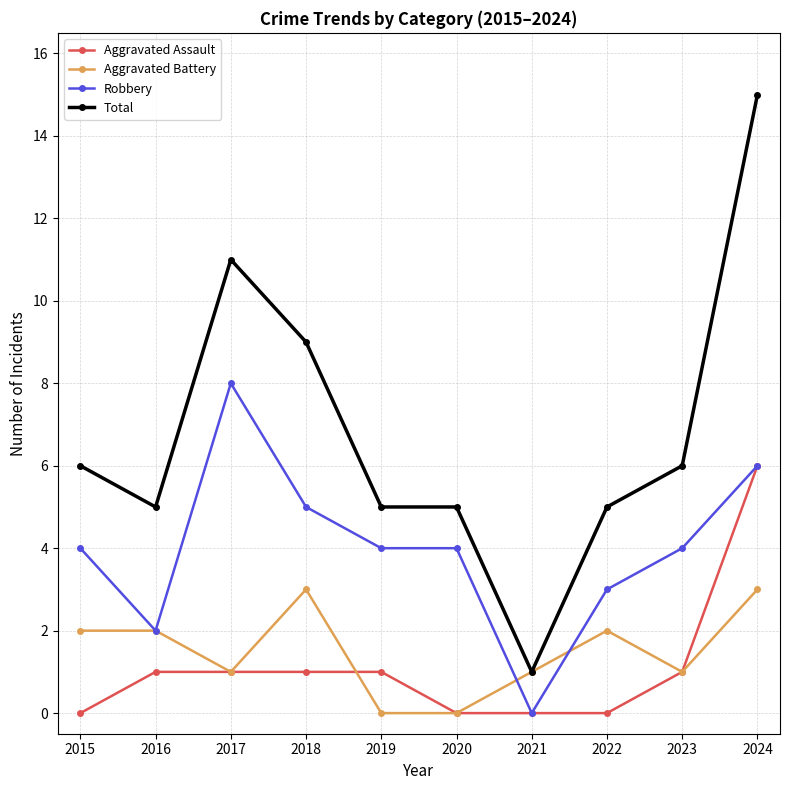

Between 2017 and 2019, which series saw the biggest shift?

Total